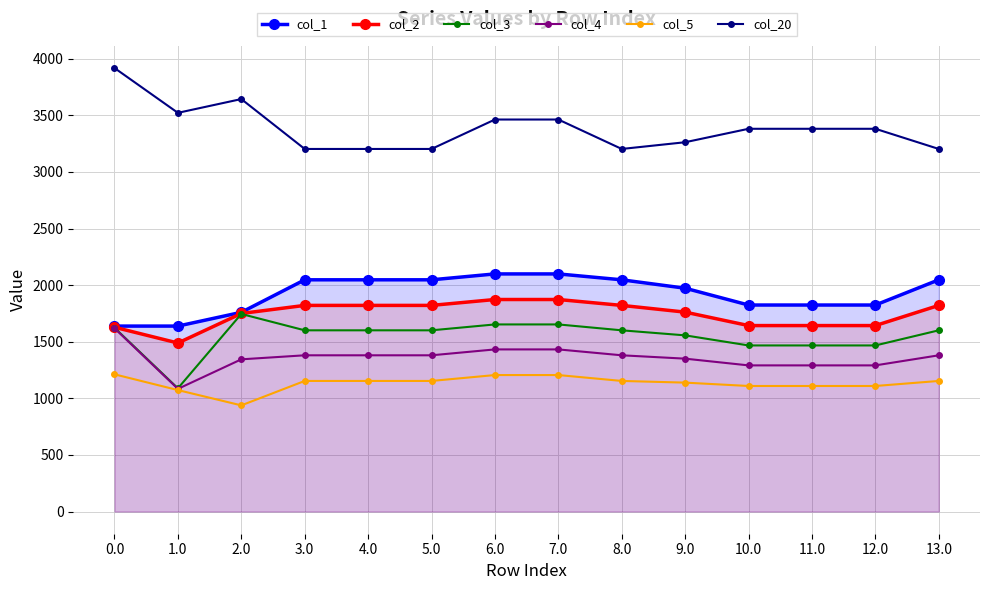

Rank the series at 11.0 from lowest to highest value.

col_5, col_4, col_3, col_2, col_1, col_20